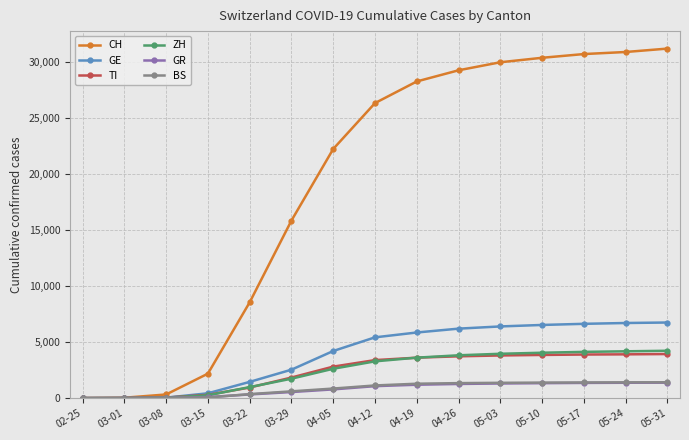

The value of CH at 05-31 is 11640. True or false?

False